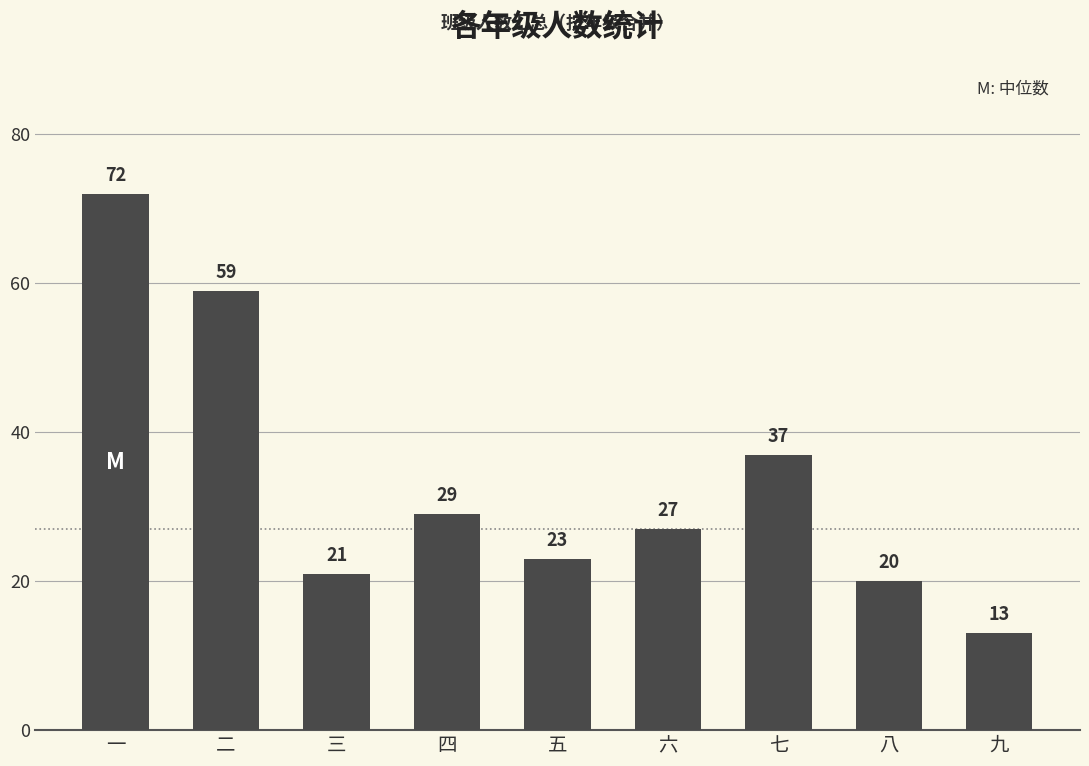

What is the smallest value displayed?

13